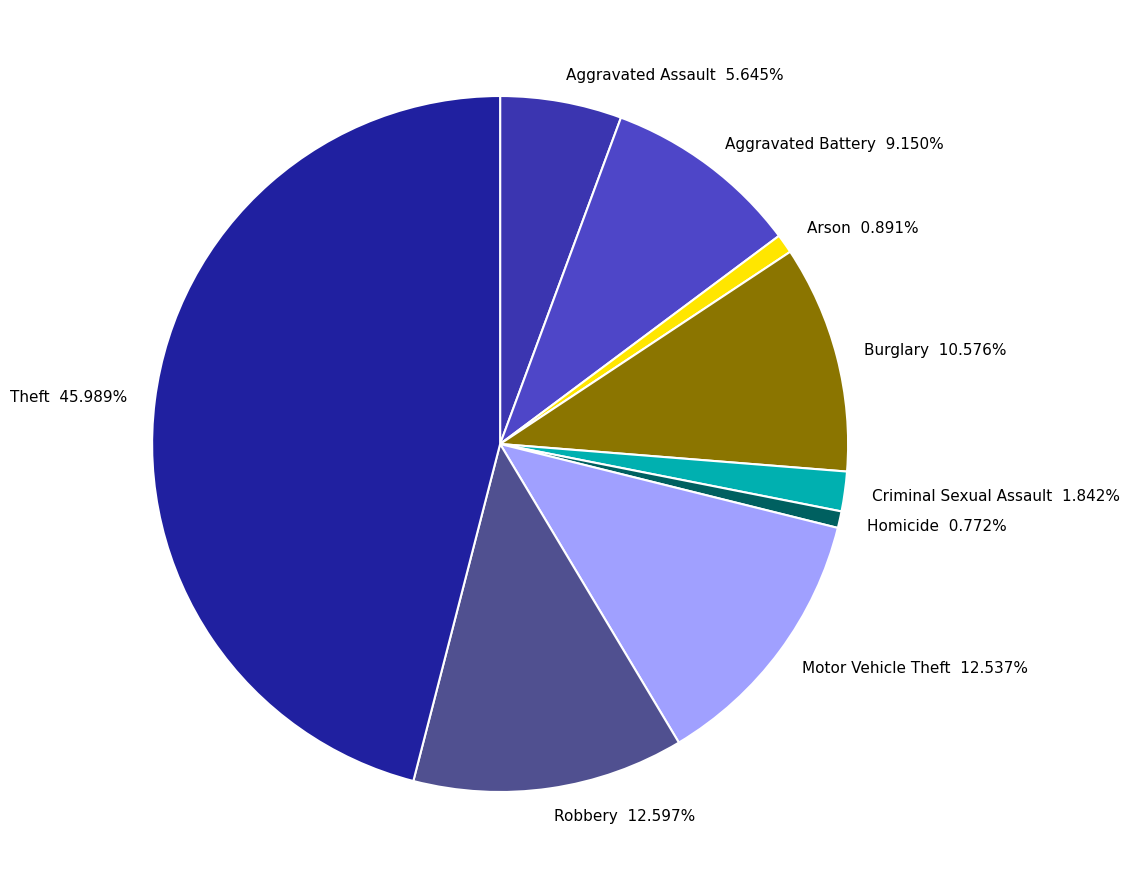

To the nearest percent, what percentage of the pie is Burglary?

11%